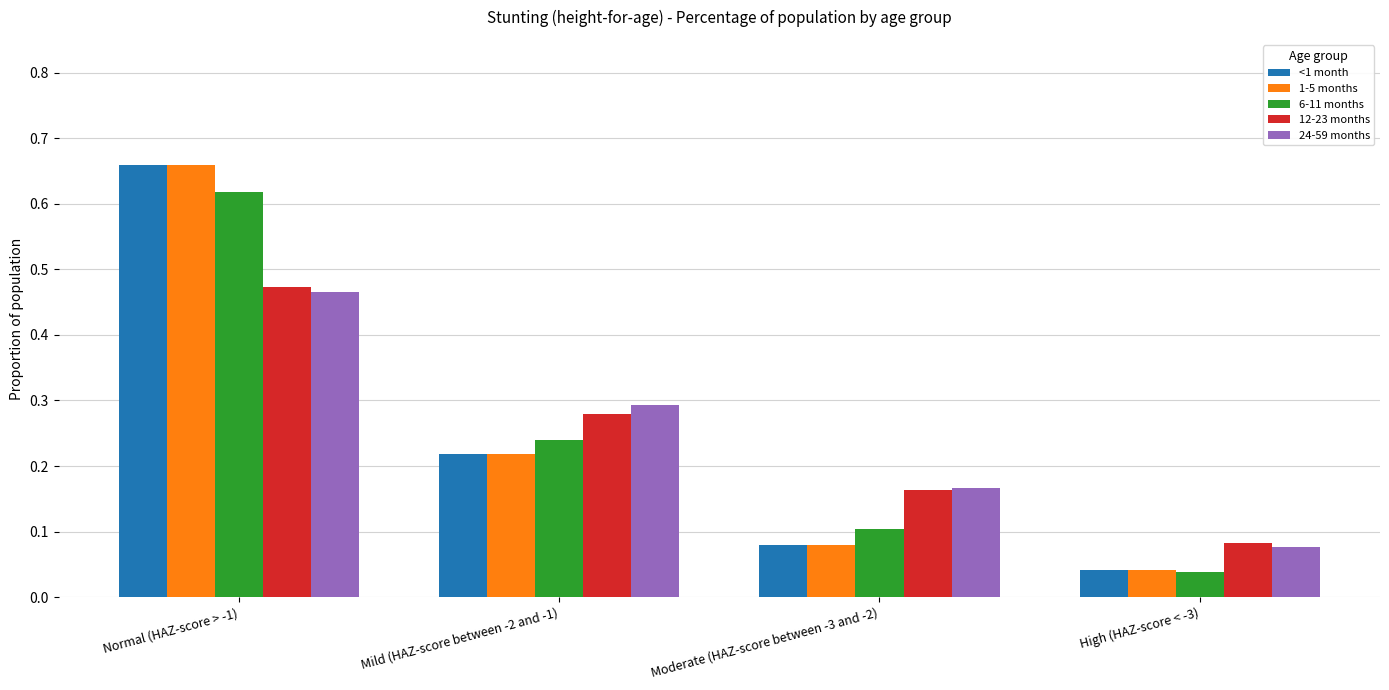

How many series are shown in this chart?

5